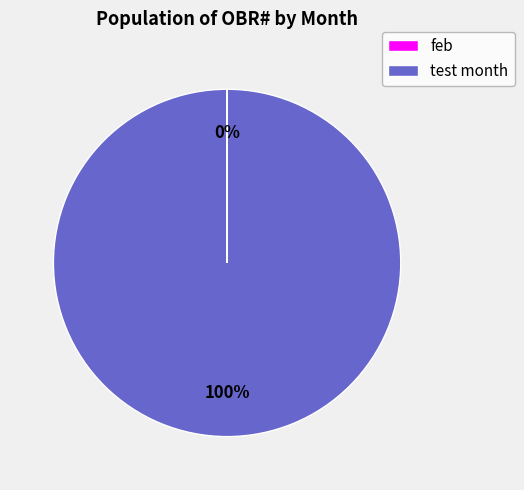

Is there any slice that represents more than half of the pie?

Yes